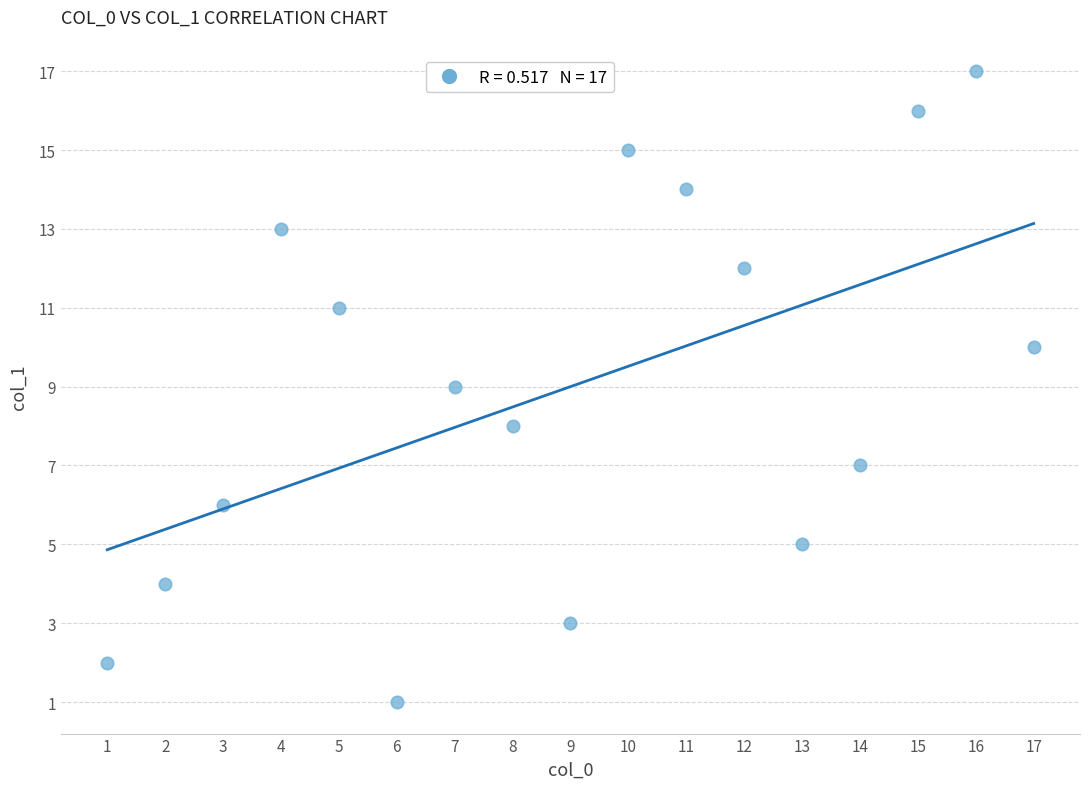

What is the range of Y values (max minus min)?

16